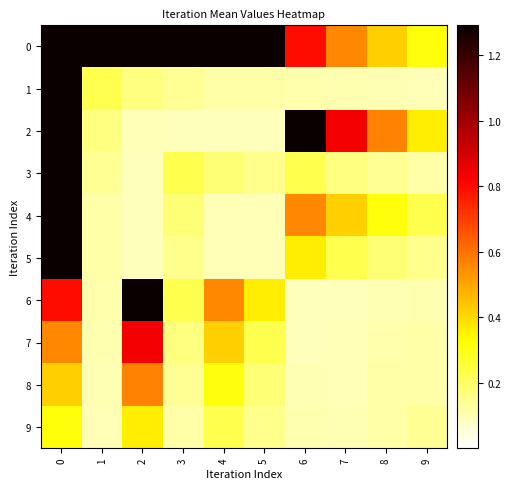

Reading left to right, extract all data points from this chart.

0: 0=3326.9	1=26.2	2=11.3	3=4.4	4=2.3	5=1.3	6=0.8	7=0.6	8=0.4	9=0.3
1: 0=26.2	1=0.2	2=0.2	3=0.1	4=0.1	5=0.1	6=0.1	7=0.1	8=0.1	9=0.1
2: 0=11.3	1=0.2	2=0.1	3=0.1	4=0.1	5=0.1	6=1.3	7=0.8	8=0.6	9=0.4
3: 0=4.4	1=0.1	2=0.1	3=0.2	4=0.2	5=0.1	6=0.2	7=0.2	8=0.1	9=0.1
4: 0=2.3	1=0.1	2=0.1	3=0.2	4=0.1	5=0.1	6=0.6	7=0.4	8=0.3	9=0.2
5: 0=1.3	1=0.1	2=0.1	3=0.1	4=0.1	5=0.1	6=0.4	7=0.2	8=0.2	9=0.1
6: 0=0.8	1=0.1	2=1.3	3=0.2	4=0.6	5=0.4	6=0.1	7=0.1	8=0.1	9=0.1
7: 0=0.6	1=0.1	2=0.8	3=0.2	4=0.4	5=0.2	6=0.1	7=0.1	8=0.1	9=0.1
8: 0=0.4	1=0.1	2=0.6	3=0.1	4=0.3	5=0.2	6=0.1	7=0.1	8=0.1	9=0.1
9: 0=0.3	1=0.1	2=0.4	3=0.1	4=0.2	5=0.1	6=0.1	7=0.1	8=0.1	9=0.1